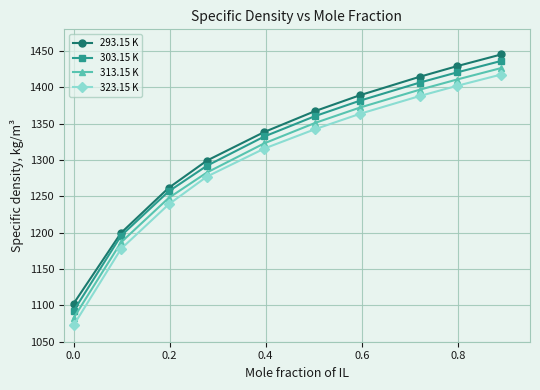

What is the average value of the 293.15 K series?

1324.8